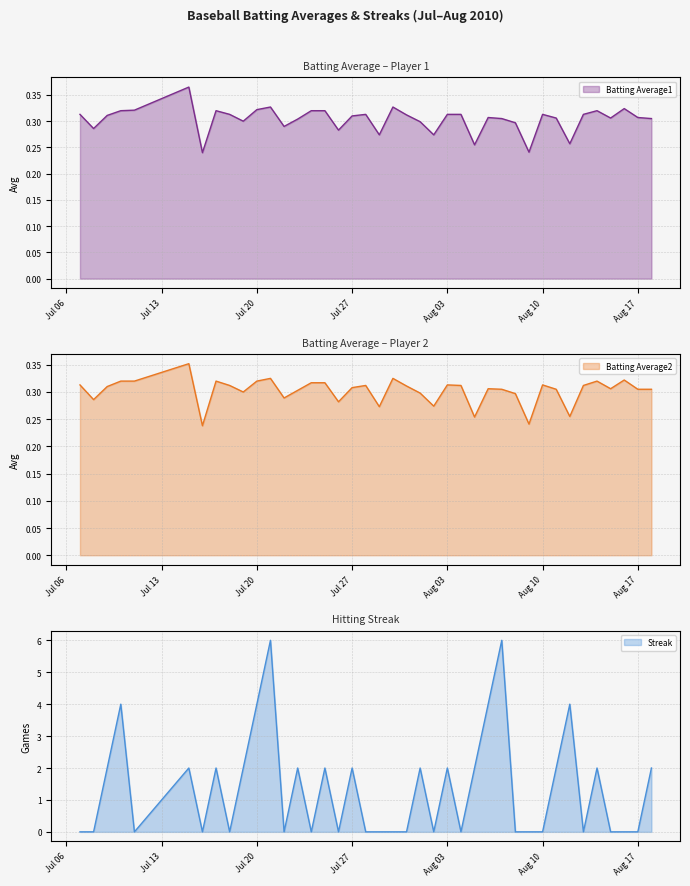

Between 2010-07-16 and 2010-08-07, which series saw the biggest shift?

Streak